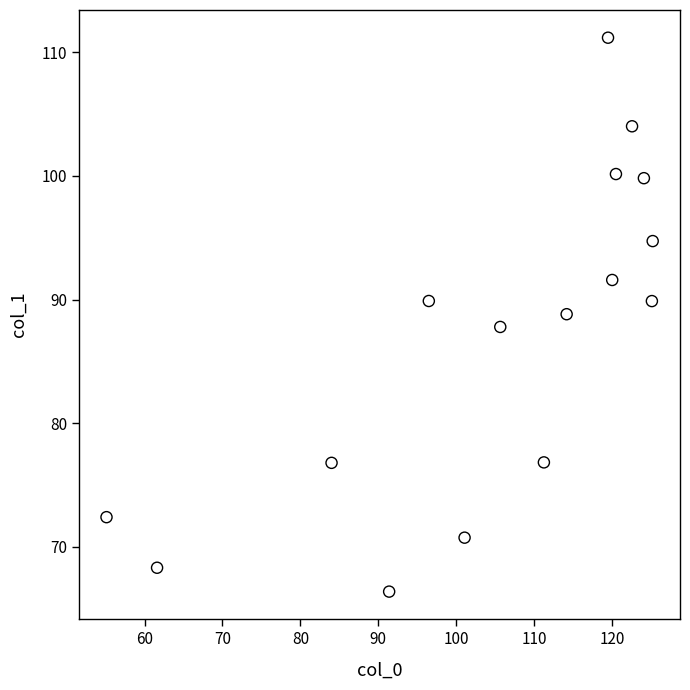

What is the range of X values (max minus min)?

70.1